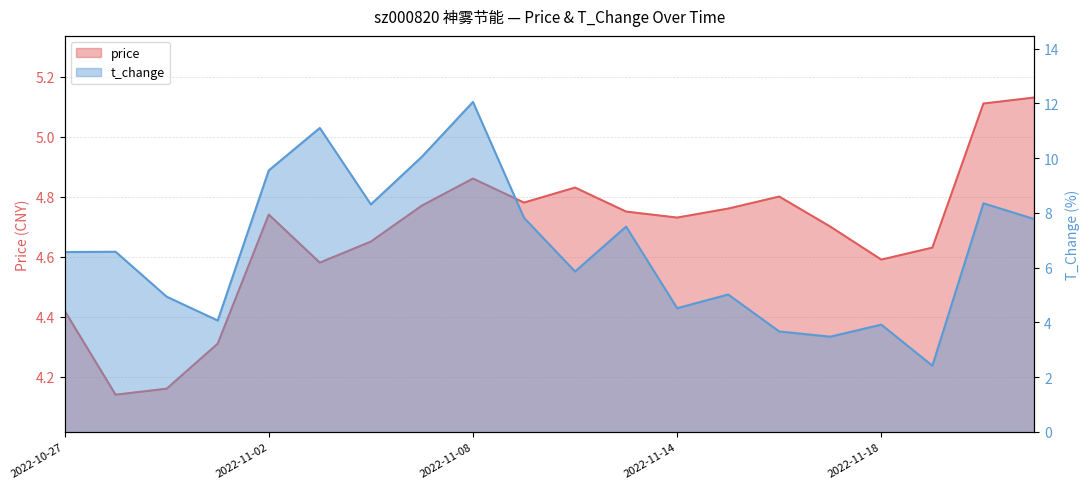

The value of price at 2022-11-07 is 4.8. True or false?

True